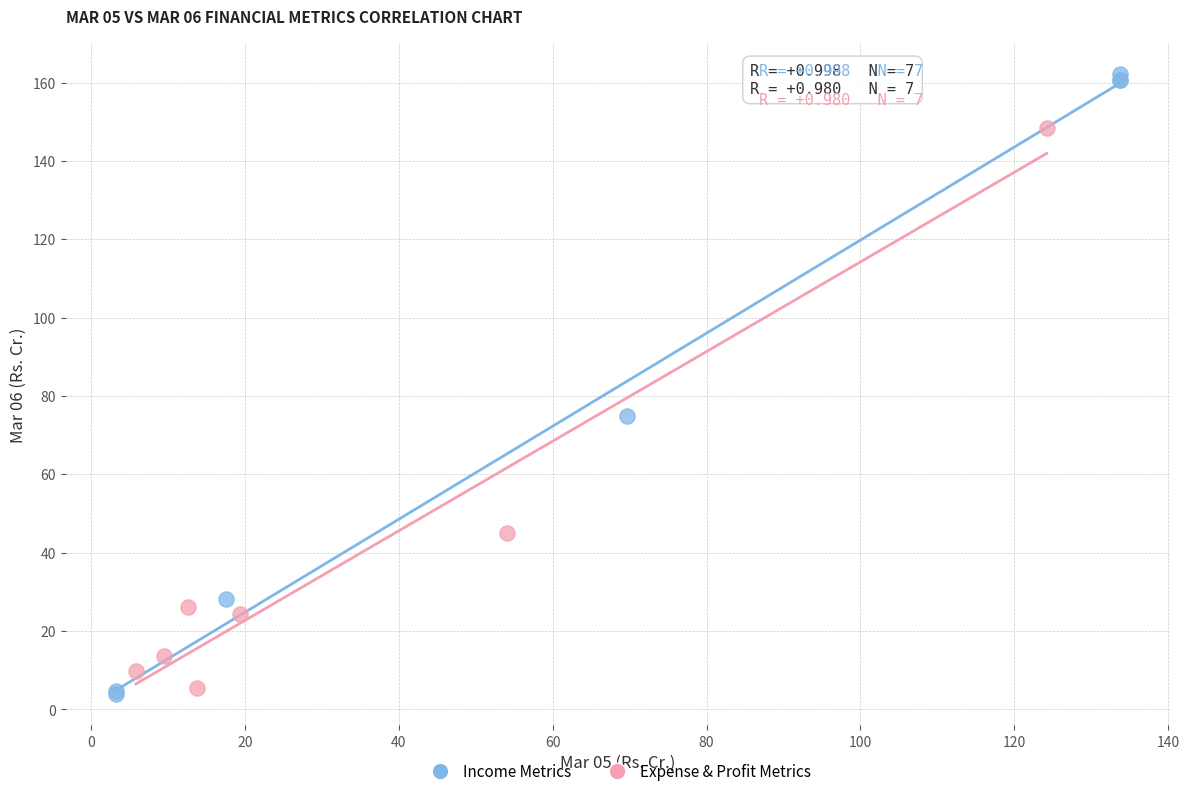

Which series has the largest Y range (max minus min)?

Income Metrics